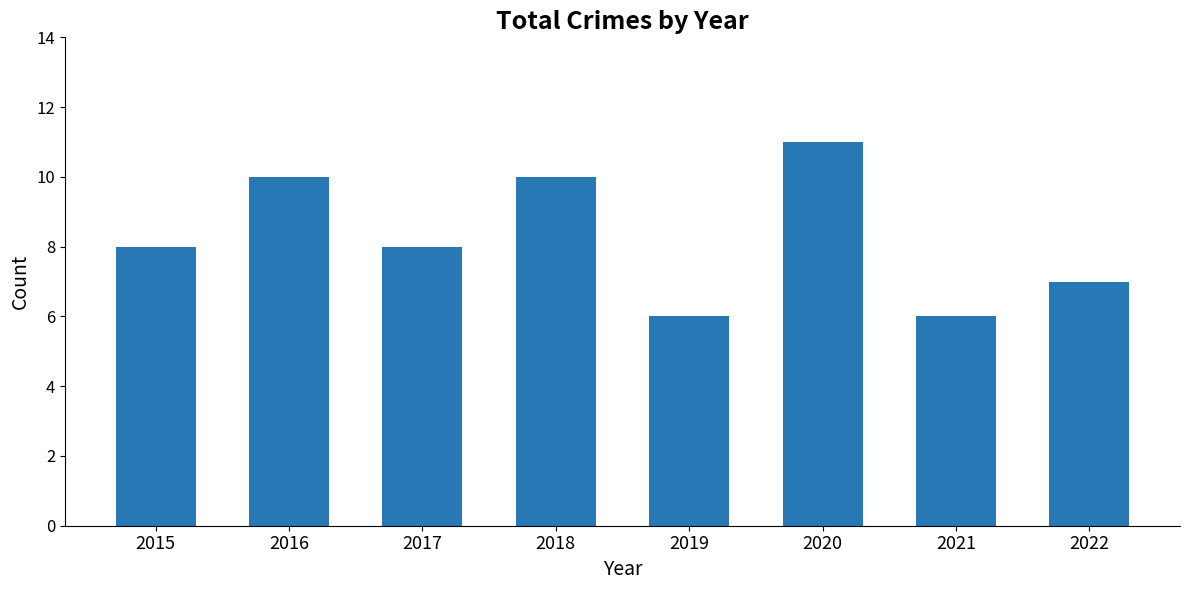

Reading left to right, list all the values displayed in this chart.

8	10	8	10	6	11	6	7